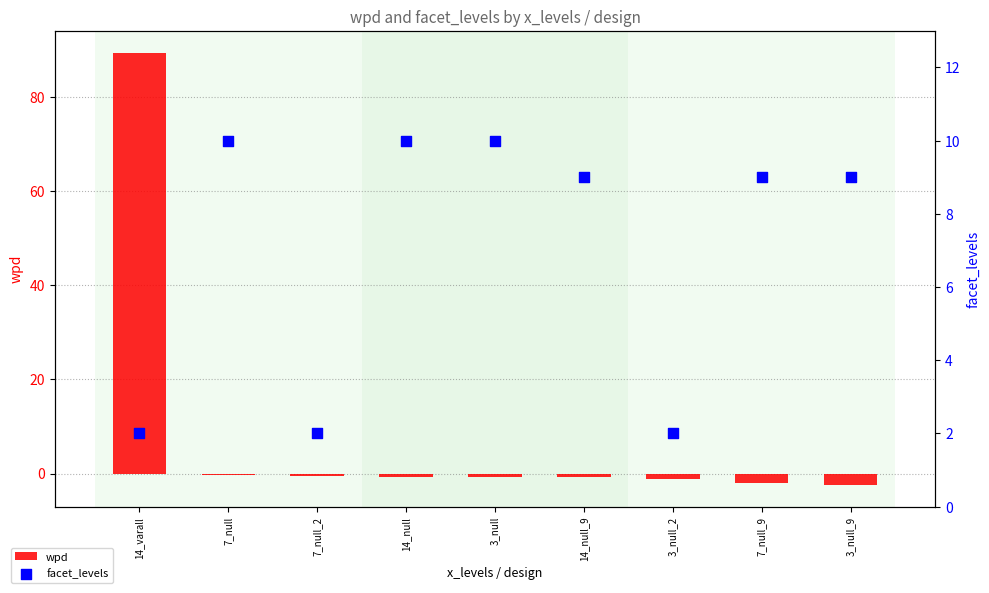

At how many categories does at least one series exceed 81?

1